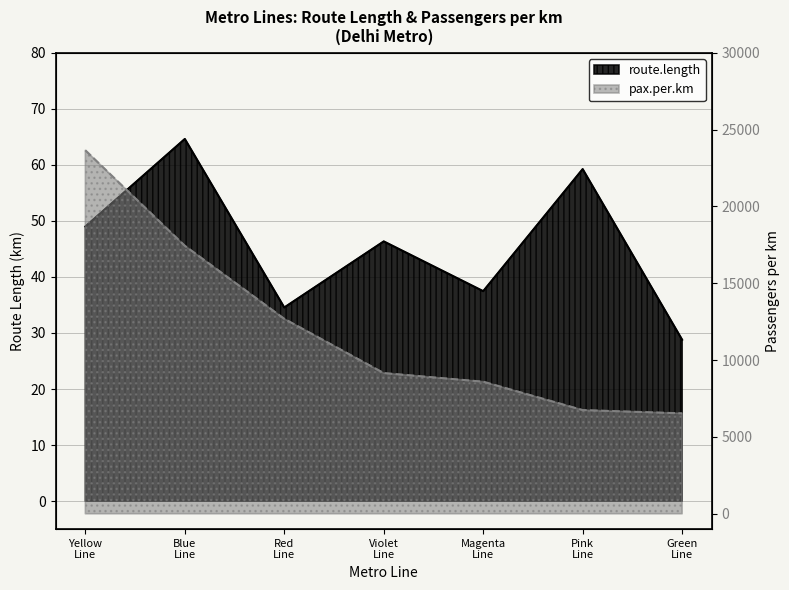

Rank the series by their maximum value, from highest to lowest.

pax.per.km, route.length